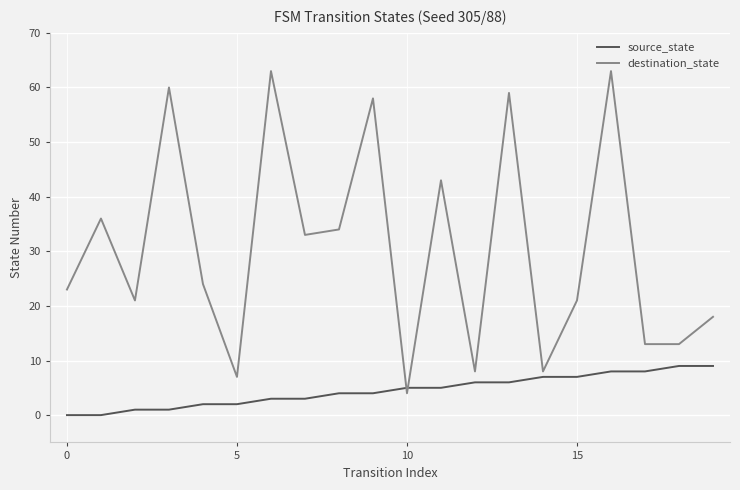

List the series in order of their overall mean, highest first.

destination_state, source_state